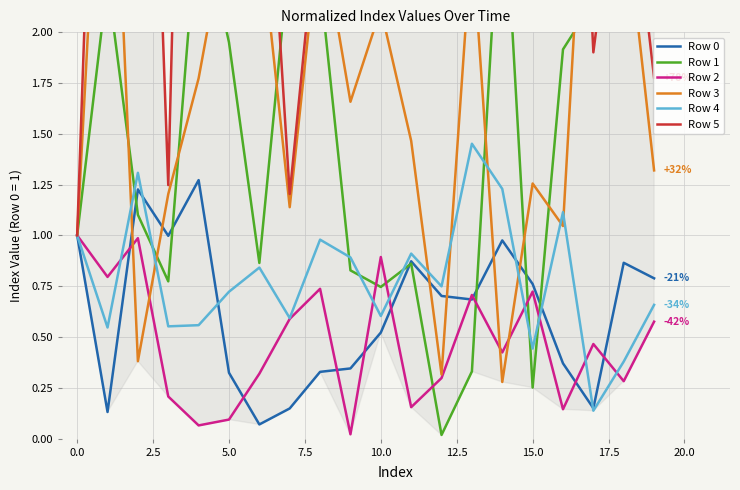

What is the value of the Row 1 point at the 18th from the left?

2.1